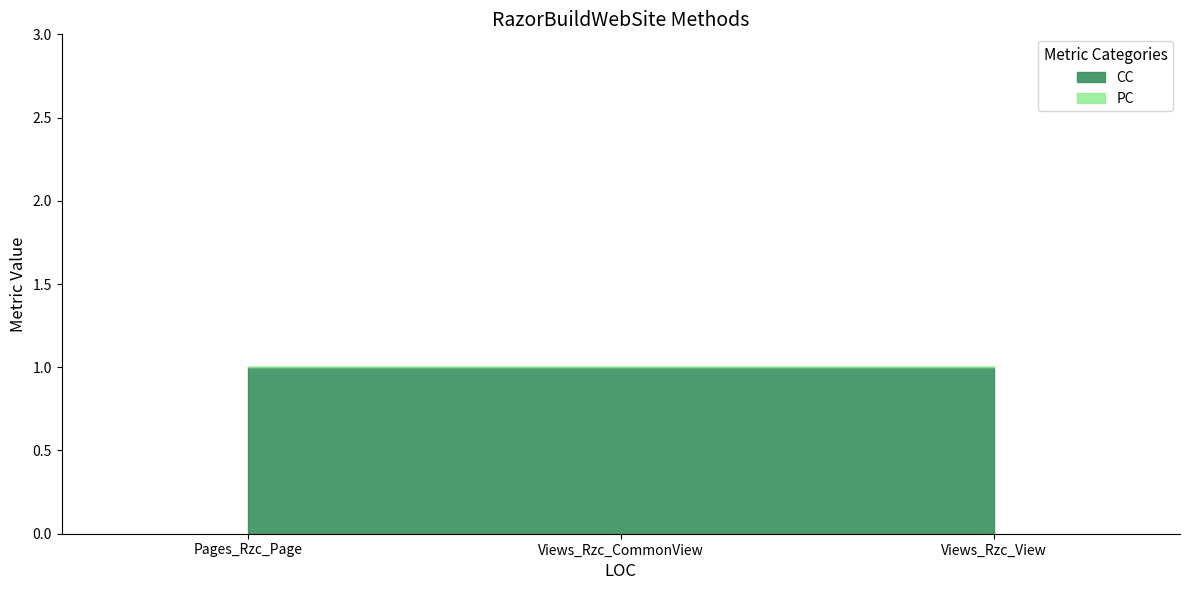

The PC series shows 0 at Views_Rzc_View. True or false?

True